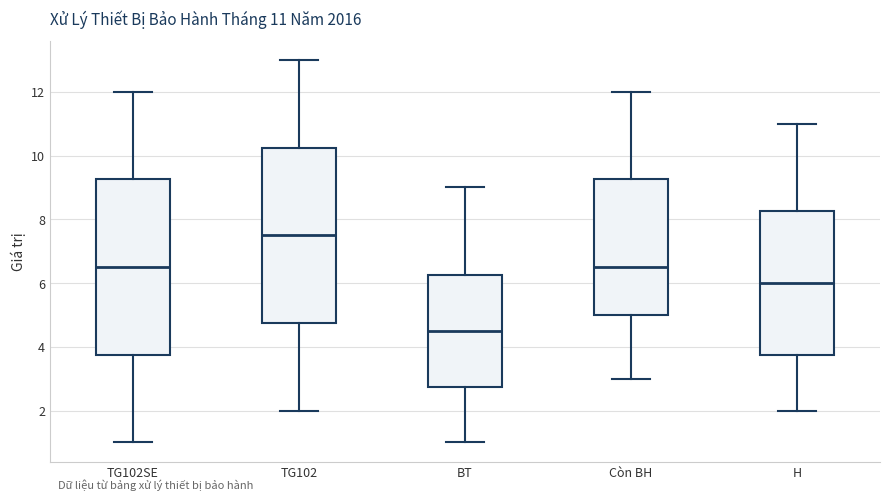

Which box's median line is the lowest?

BT